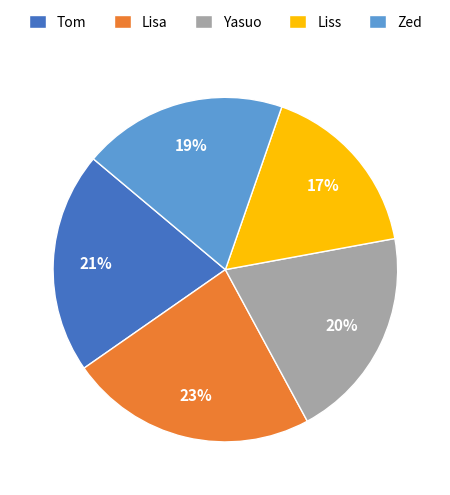

Which slice is the smallest?

Liss